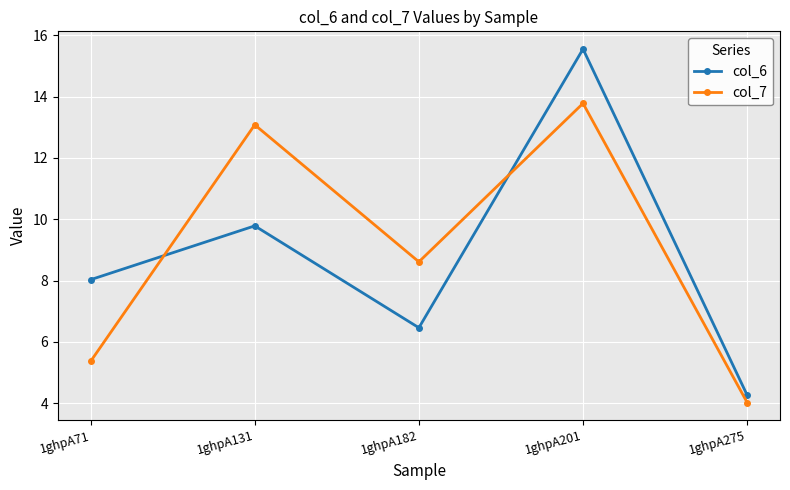

How many lines are shown in the chart?

2